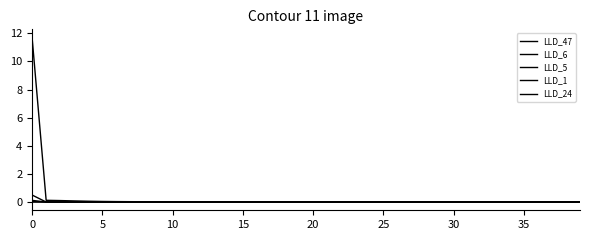

How many distinct data groups are displayed?

5